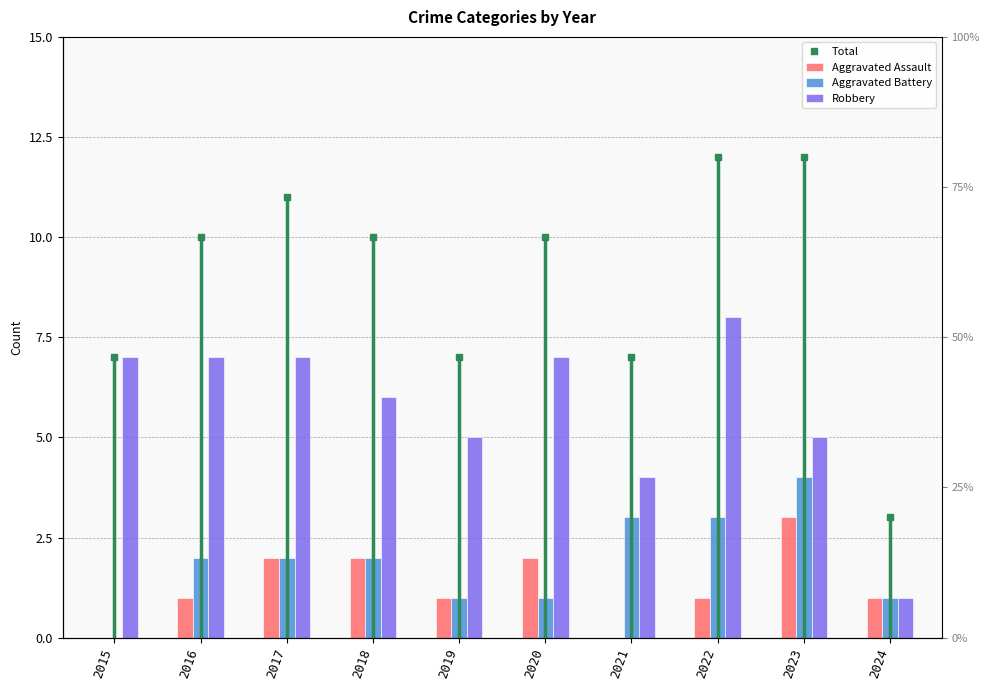

What is the sum of the Aggravated Assault values at 2019 and 2015?

1